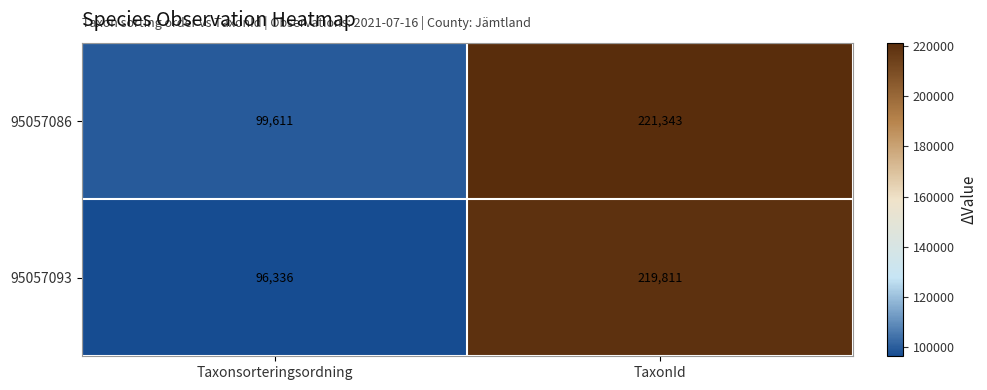

The 95057093 series shows 96336 at Taxonsorteringsordning. True or false?

True